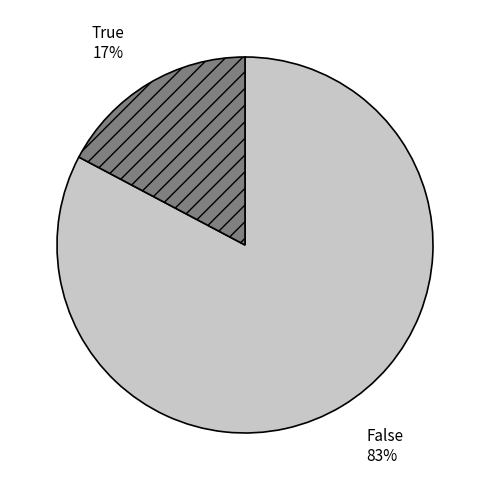

What is the smallest slice in the pie chart?

True